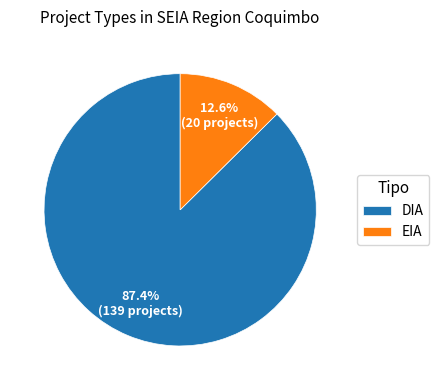

Between EIA and DIA, which is larger?

DIA